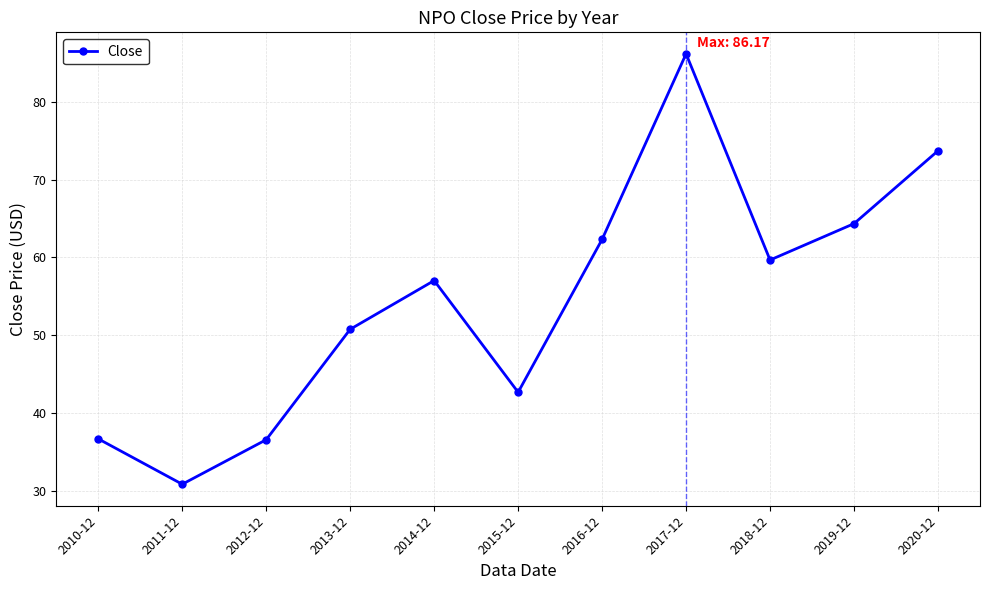

True or false: there are more than 2 points higher than both neighbors.

False